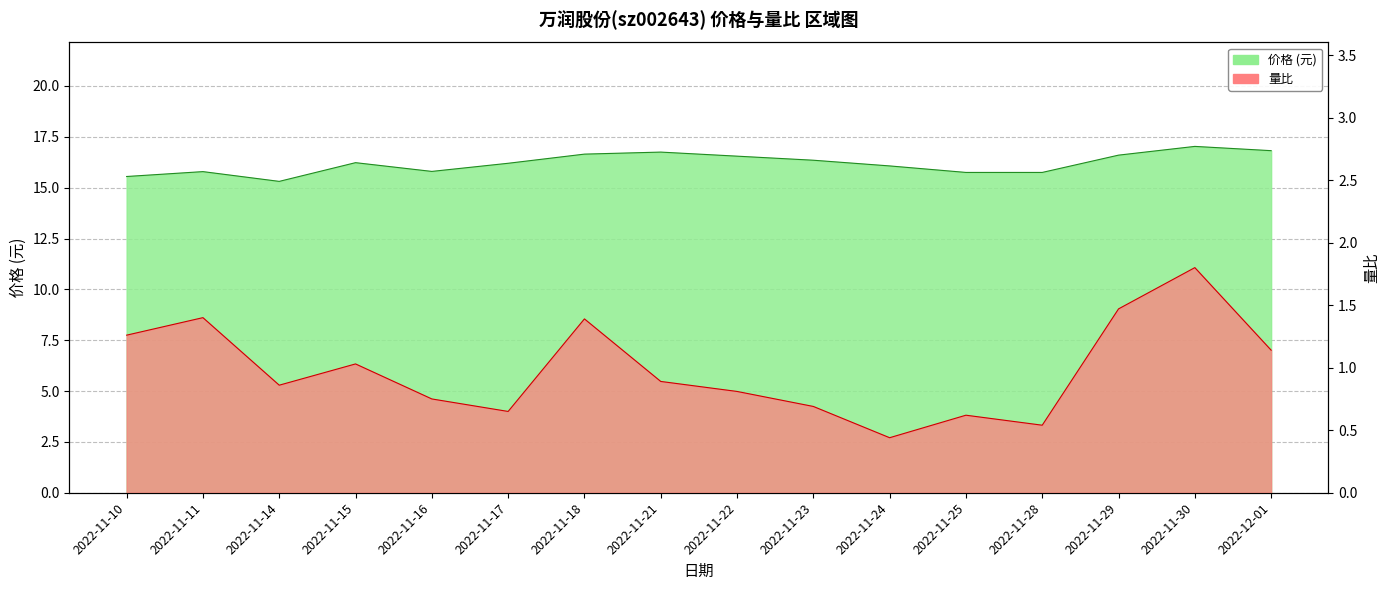

True or false: 价格 and 量比 intersect in this chart.

False